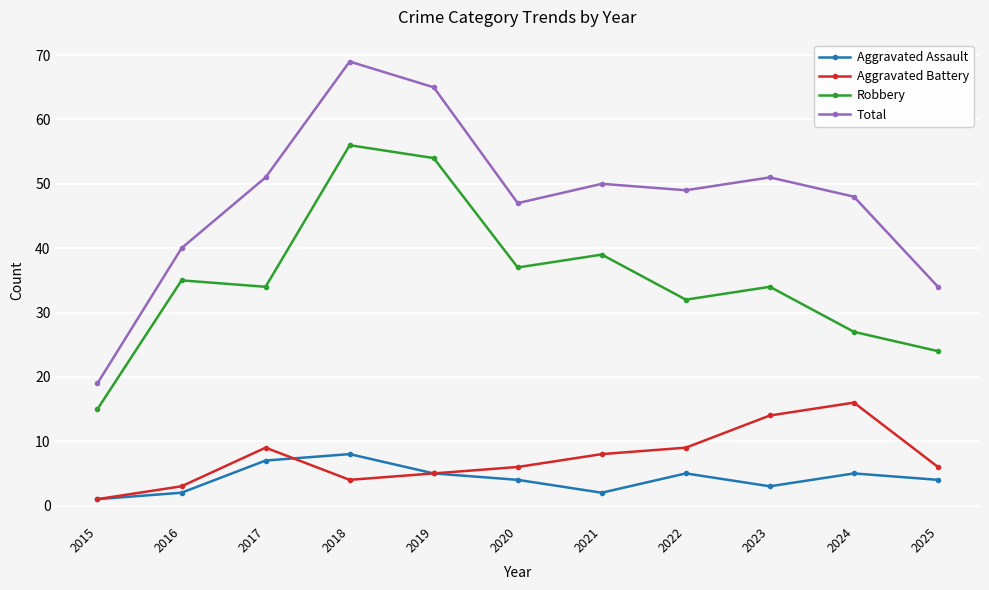

Where does the Aggravated Battery series first go above 6?

2017